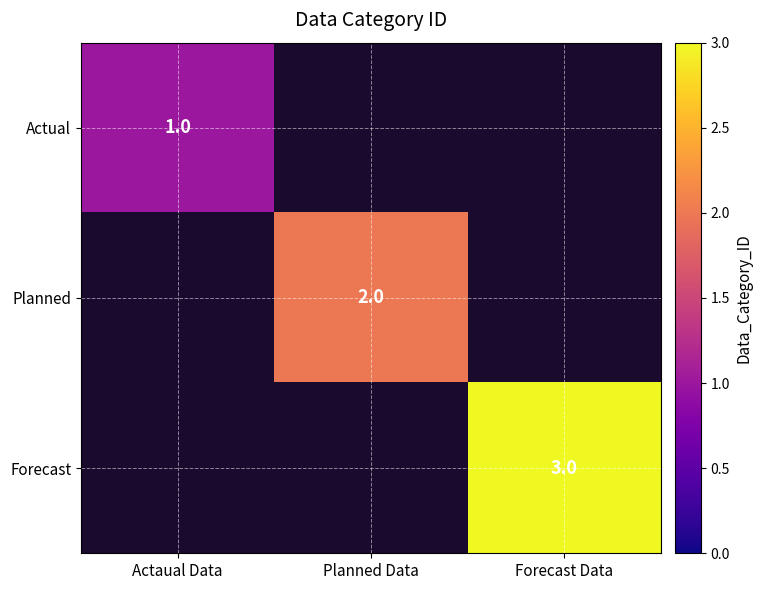

At which category does the chart reach its minimum across all series?

Actaual Data